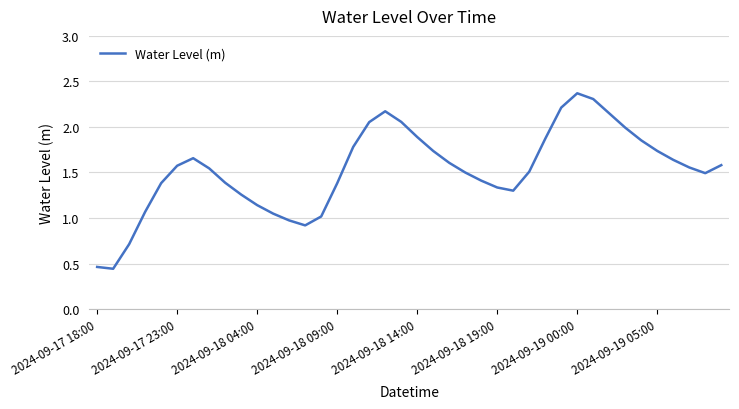

At which category does the chart reach its peak across all series?

2024-09-19 00:00